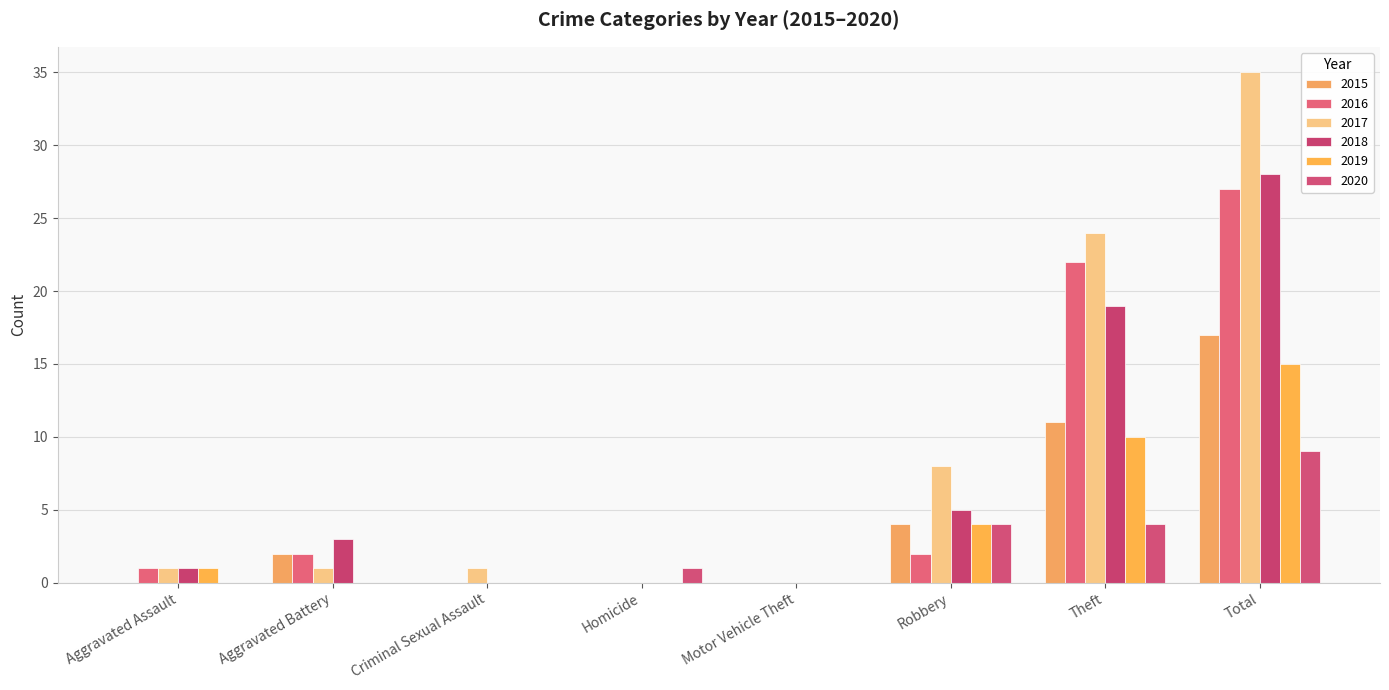

Which series has the widest spread of values?

2017